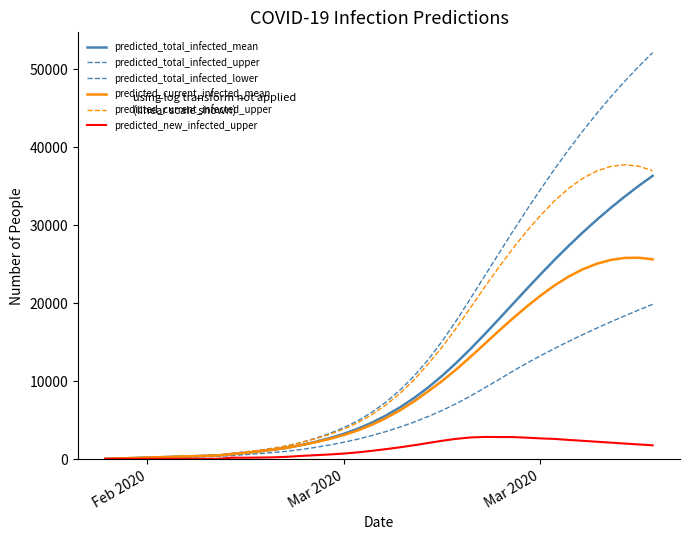

What is the greatest value displayed?

52100